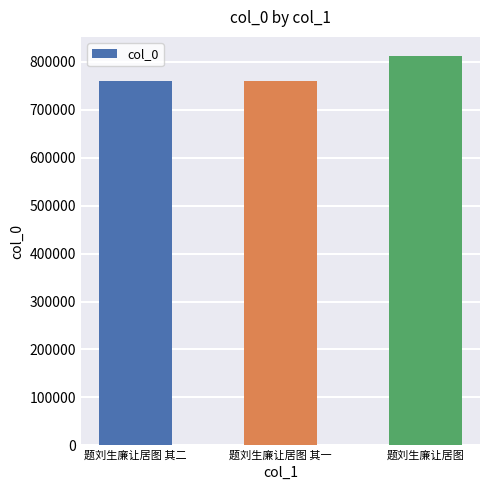

What is the sum of all values?

2332647